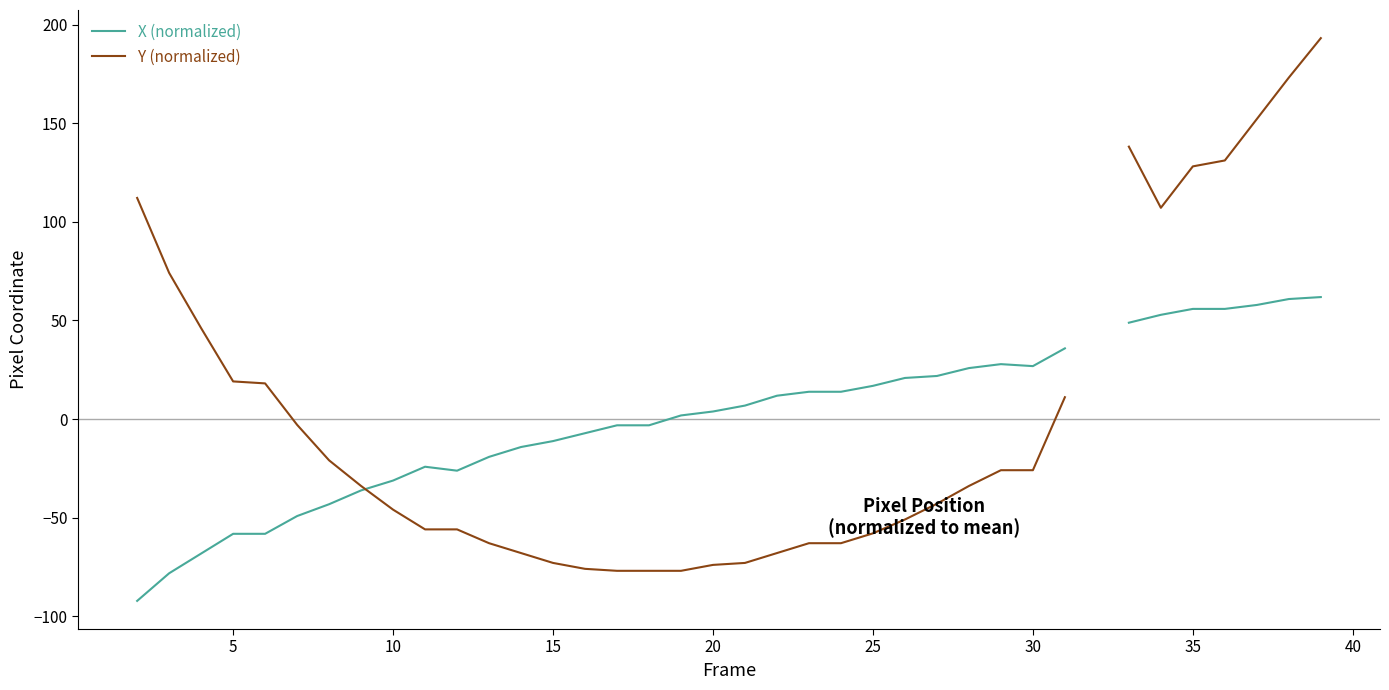

Between 15 and 34, which is larger?

34